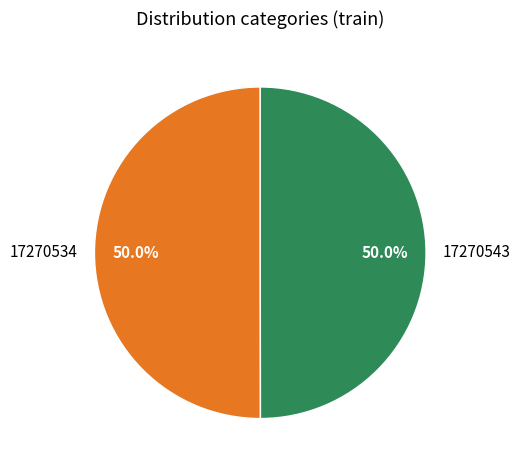

What is the ratio of the value at 17270534 to the value at 17270543?

1.0